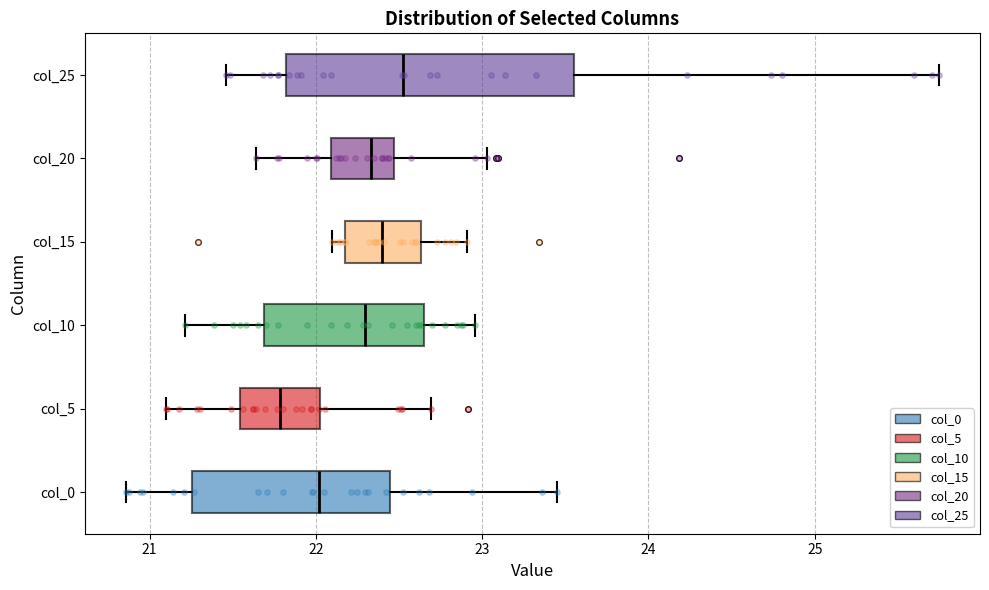

Which box has the furthest to the right median line?

col_25